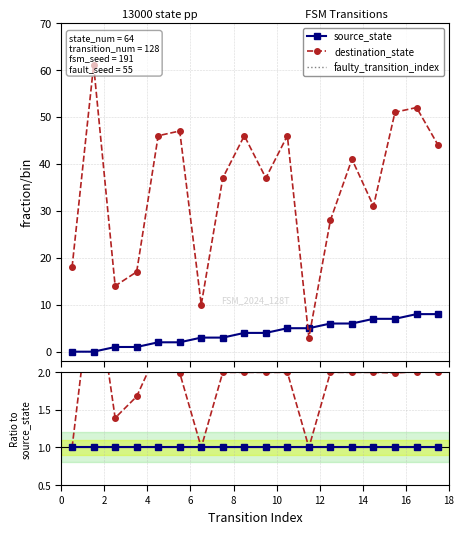

What is the approximate value of source_state at 5?

2